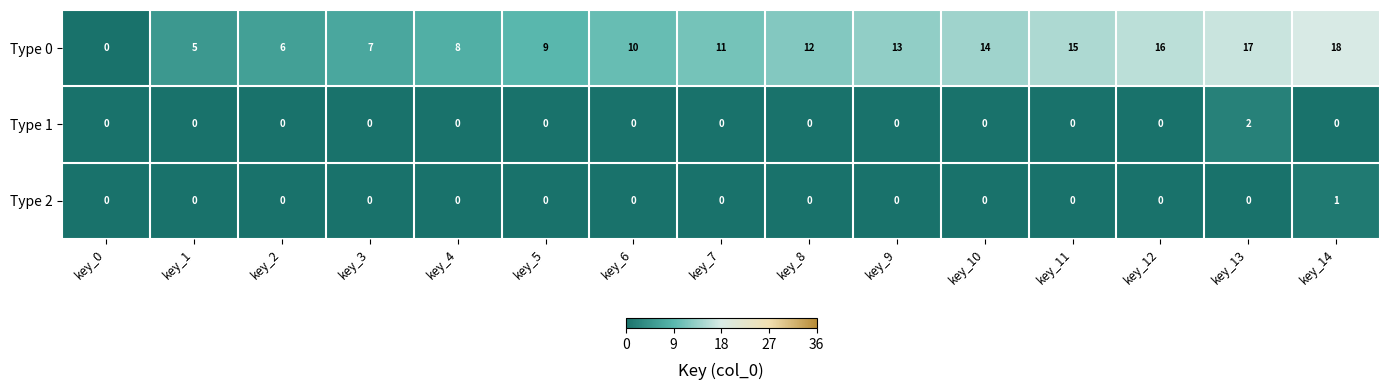

Which series has the largest total across all categories?

Type 0